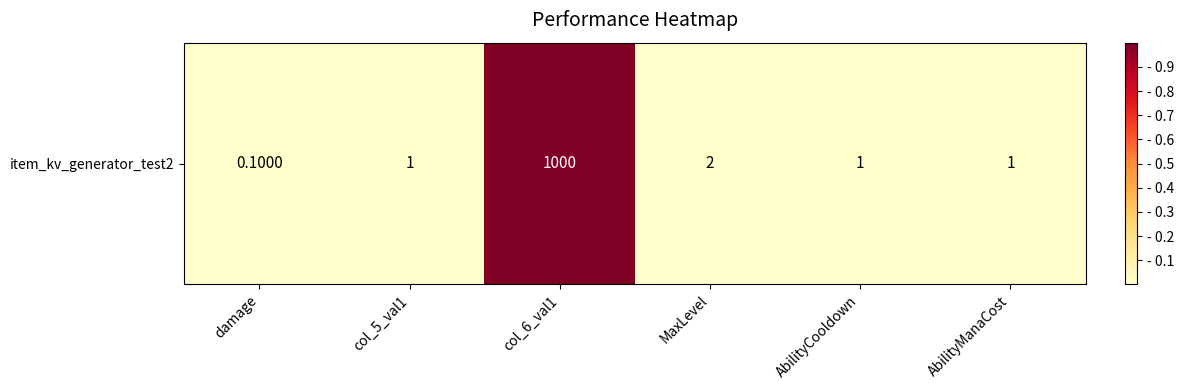

List the labels in order of value, largest first.

col_6_val1, MaxLevel, col_5_val1, AbilityCooldown, AbilityManaCost, damage